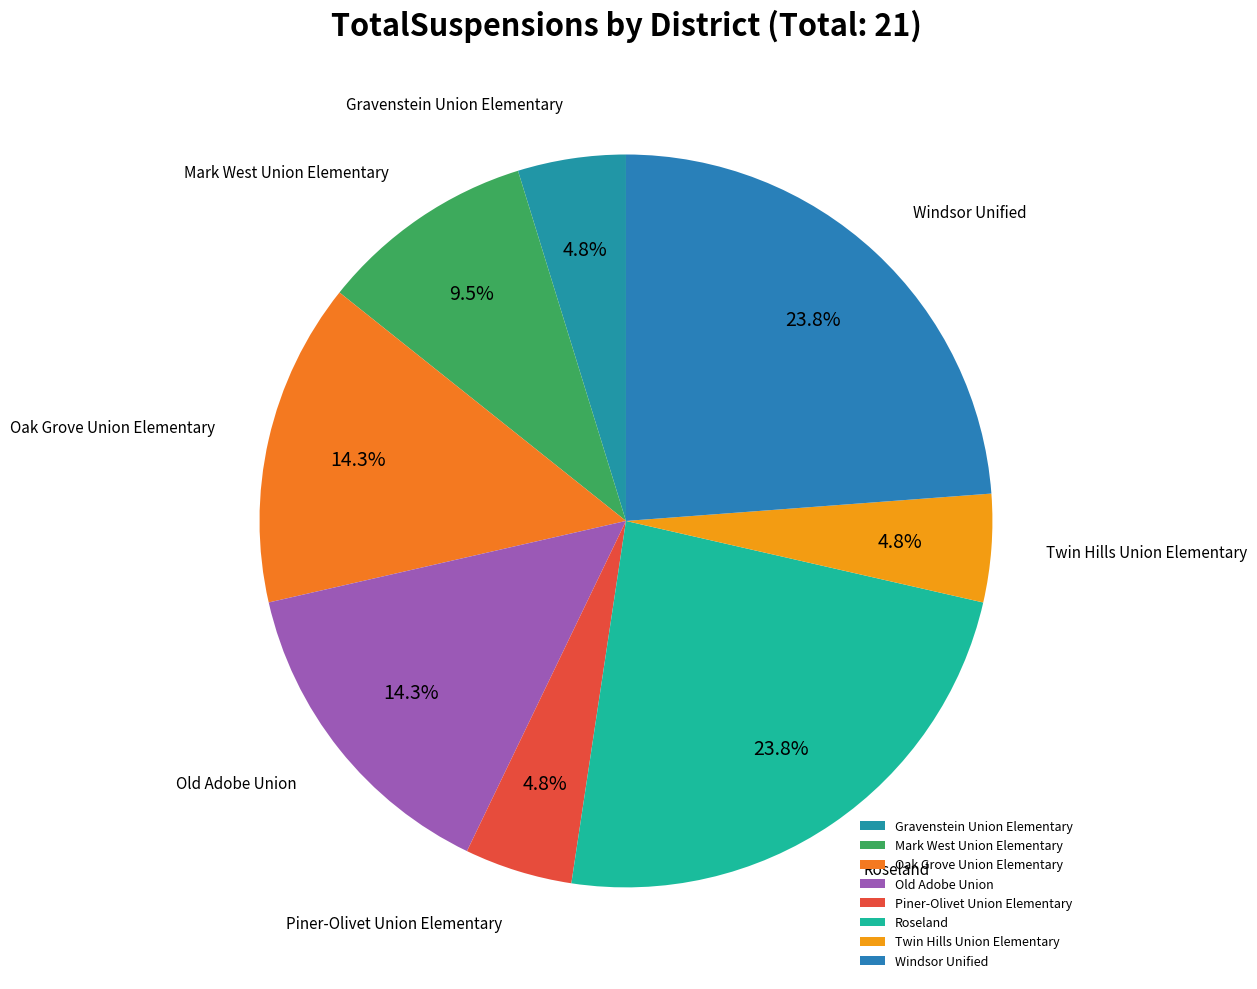

How many slices are in this pie chart?

8